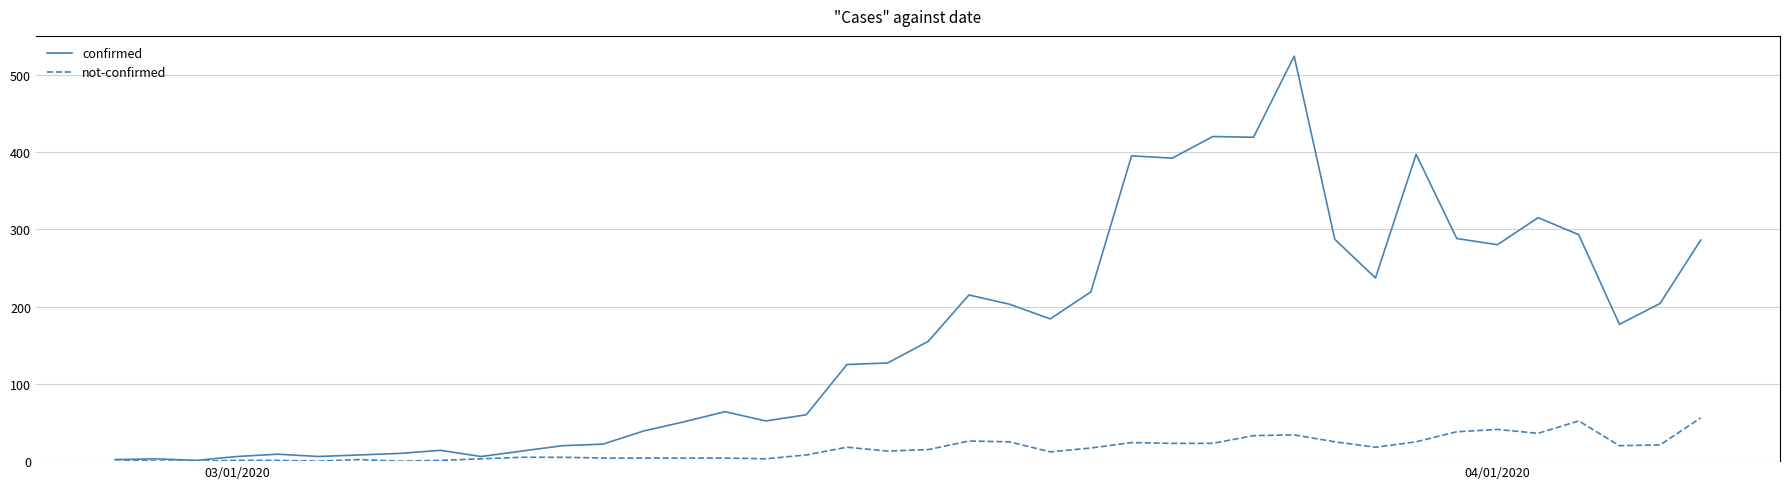

Which series has the largest range (max minus min)?

confirmed